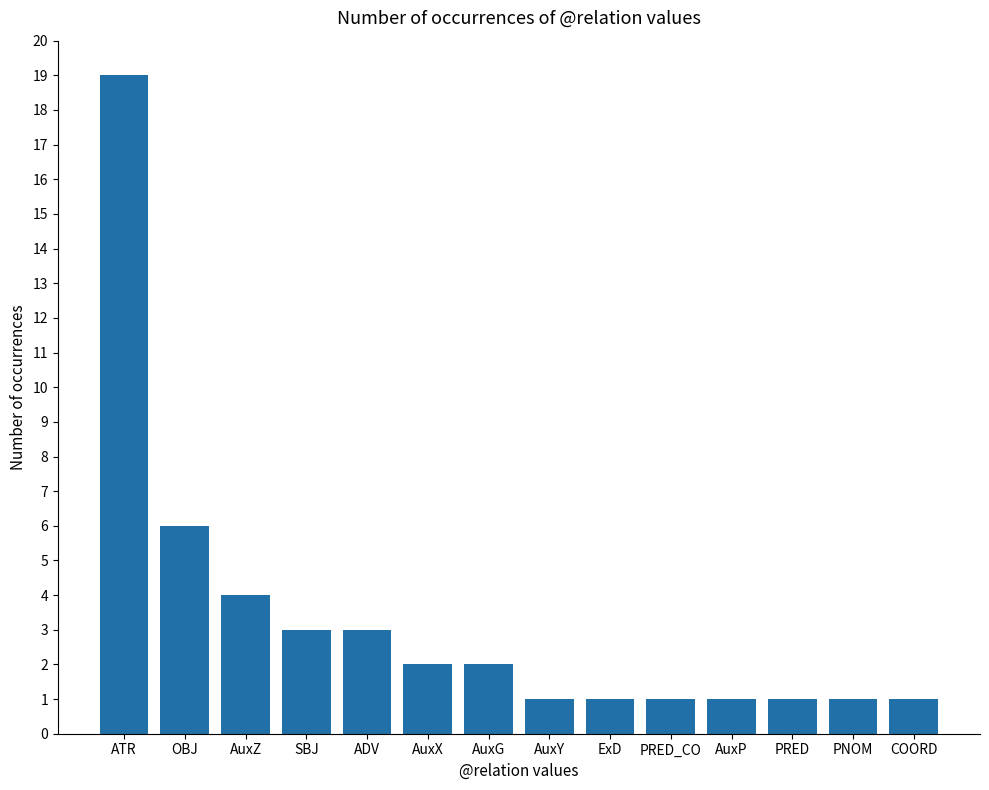

Reading left to right, list all the values displayed in this chart.

19	6	4	3	3	2	2	1	1	1	1	1	1	1